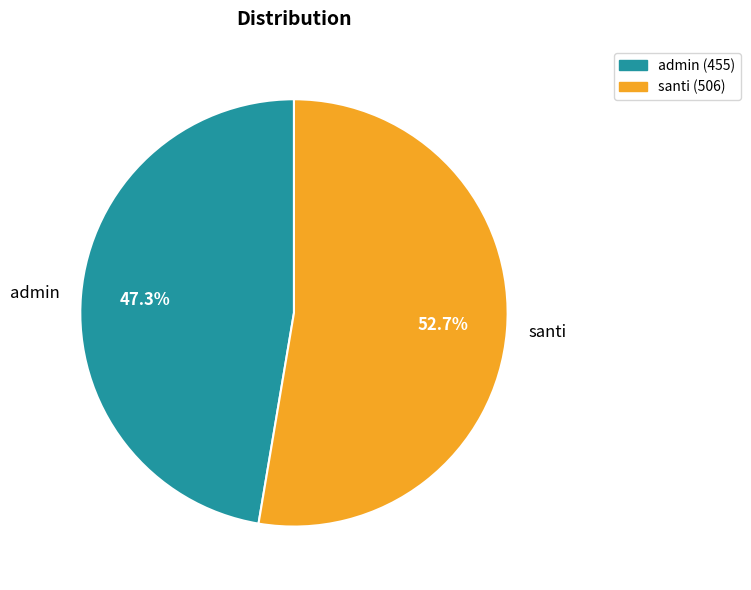

Between santi and admin, which is larger?

santi